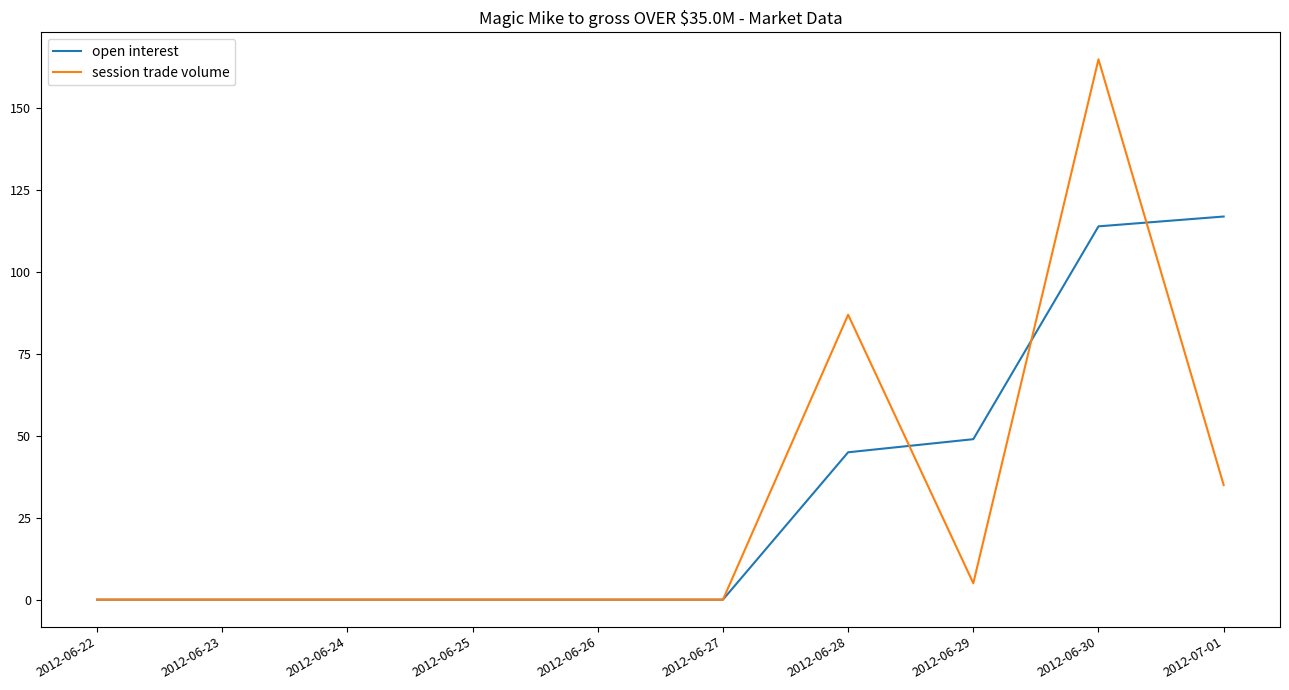

The session trade volume series shows 0 at 2012-06-23. True or false?

True